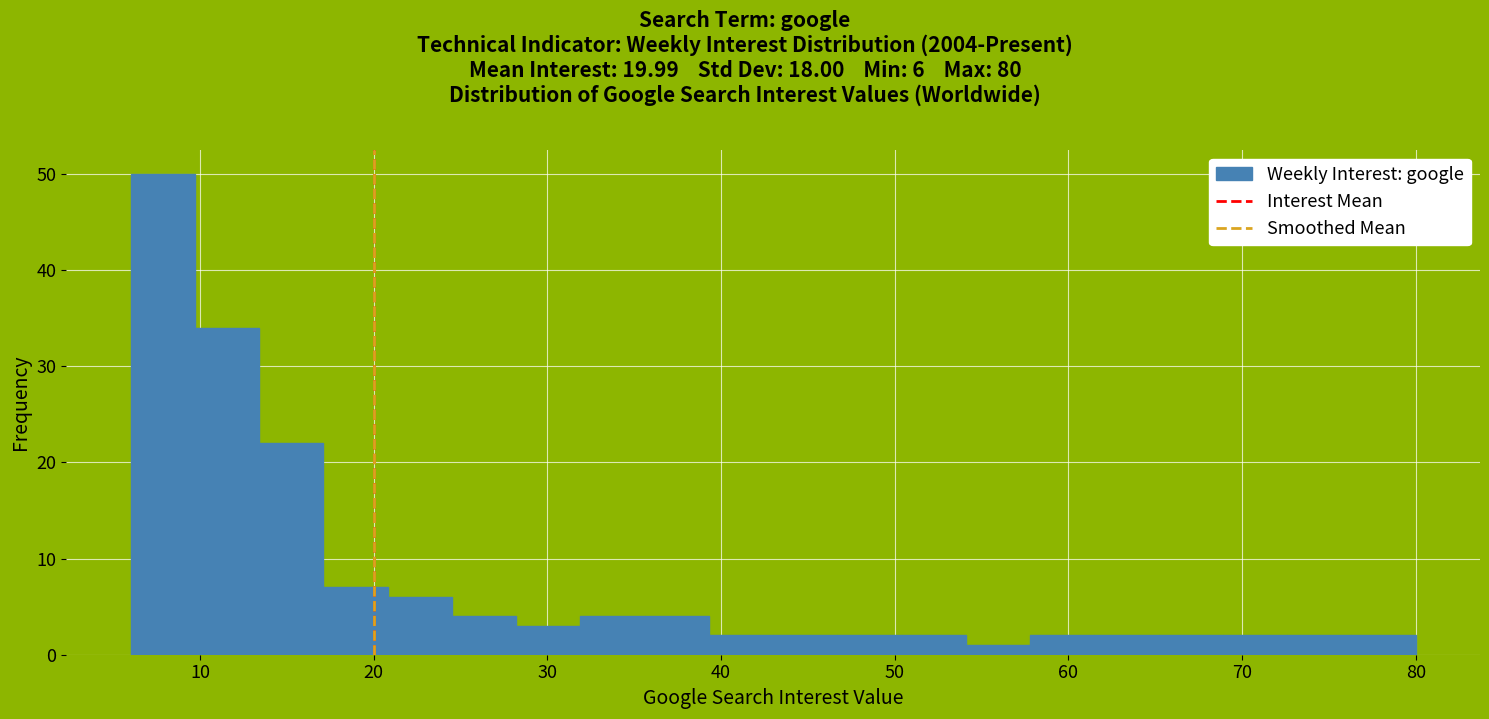

Read against the x-axis, roughly where is the centre of the tallest bar?

8